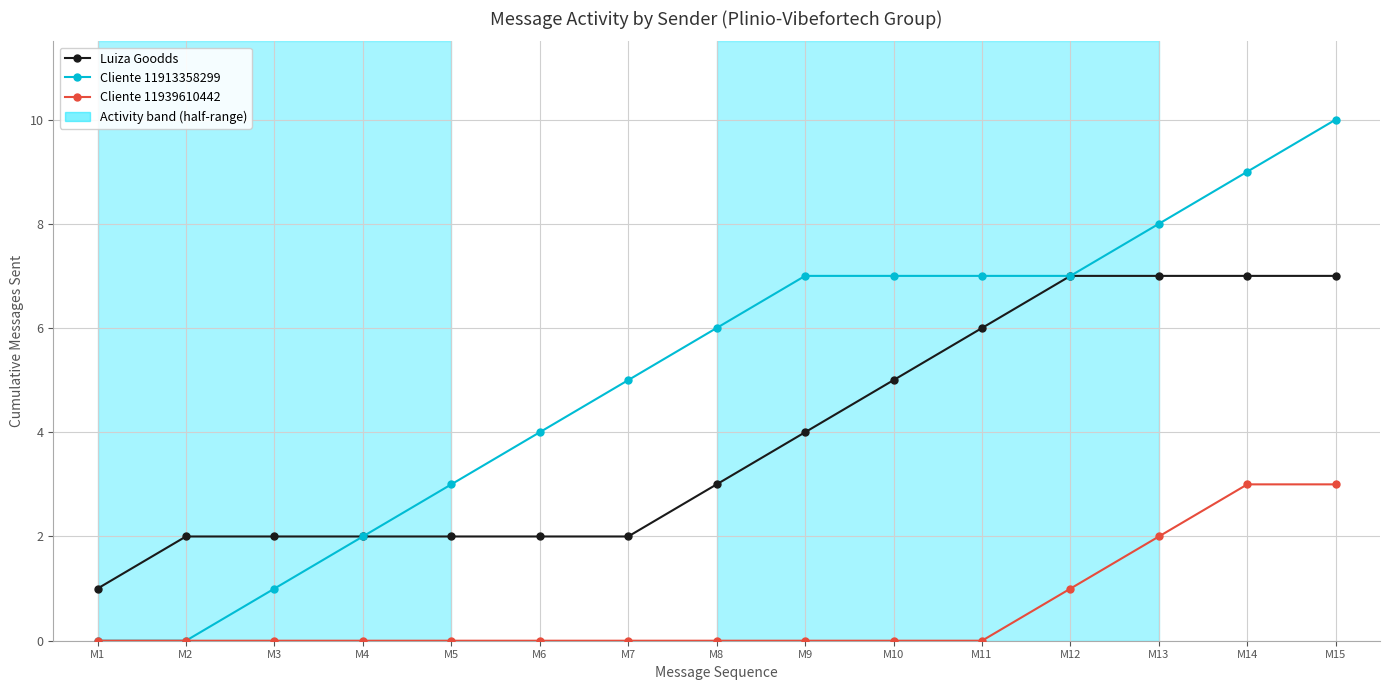

Count the Cliente 11939610442 values in the range 0 to 1.

12